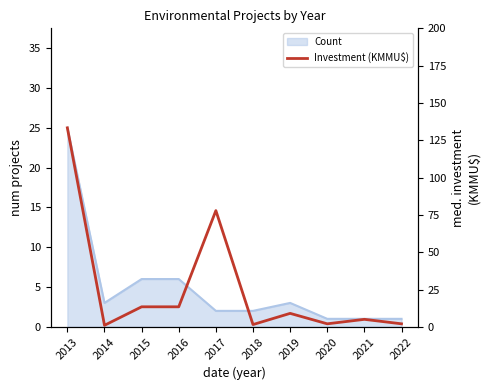

Rank the categories by value from highest to lowest.

2013, 2017, 2015, 2016, 2019, 2021, 2020, 2022, 2018, 2014